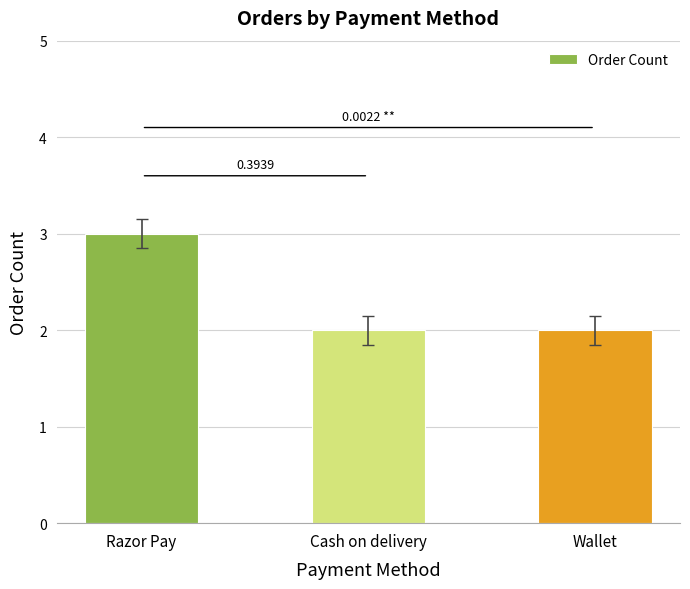

What is the label of the 2nd bar from the left?

Cash on delivery